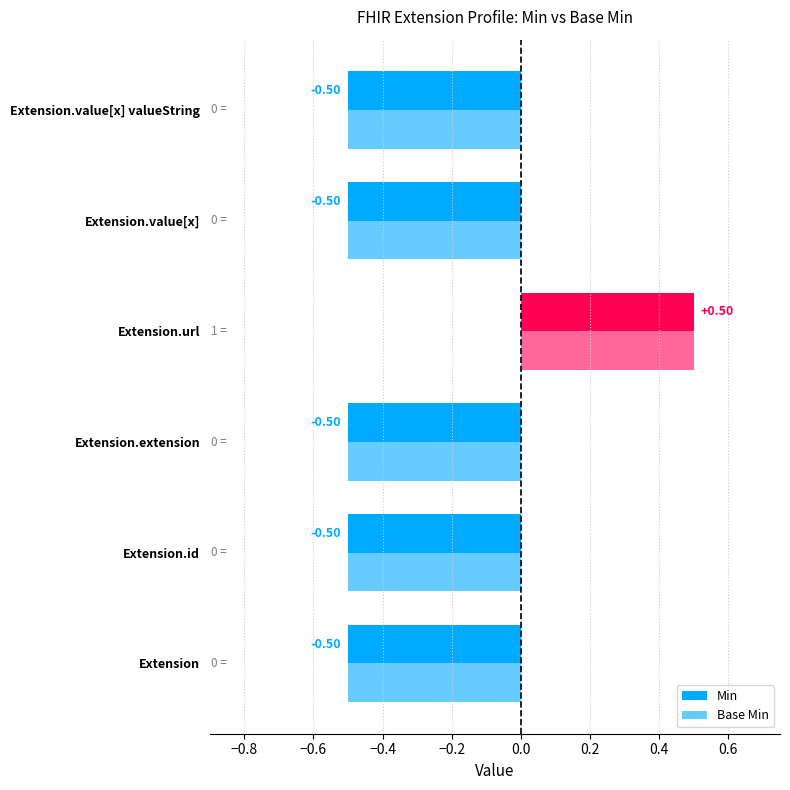

How many groups of bars are there?

6